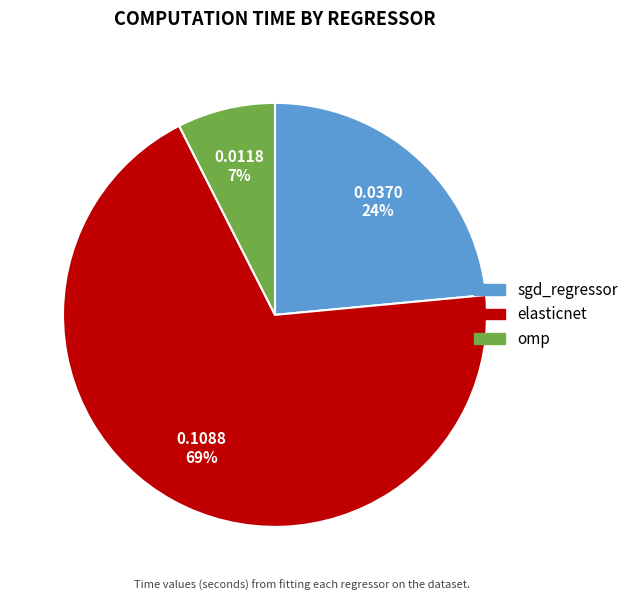

Which category has the smallest portion of the pie?

omp